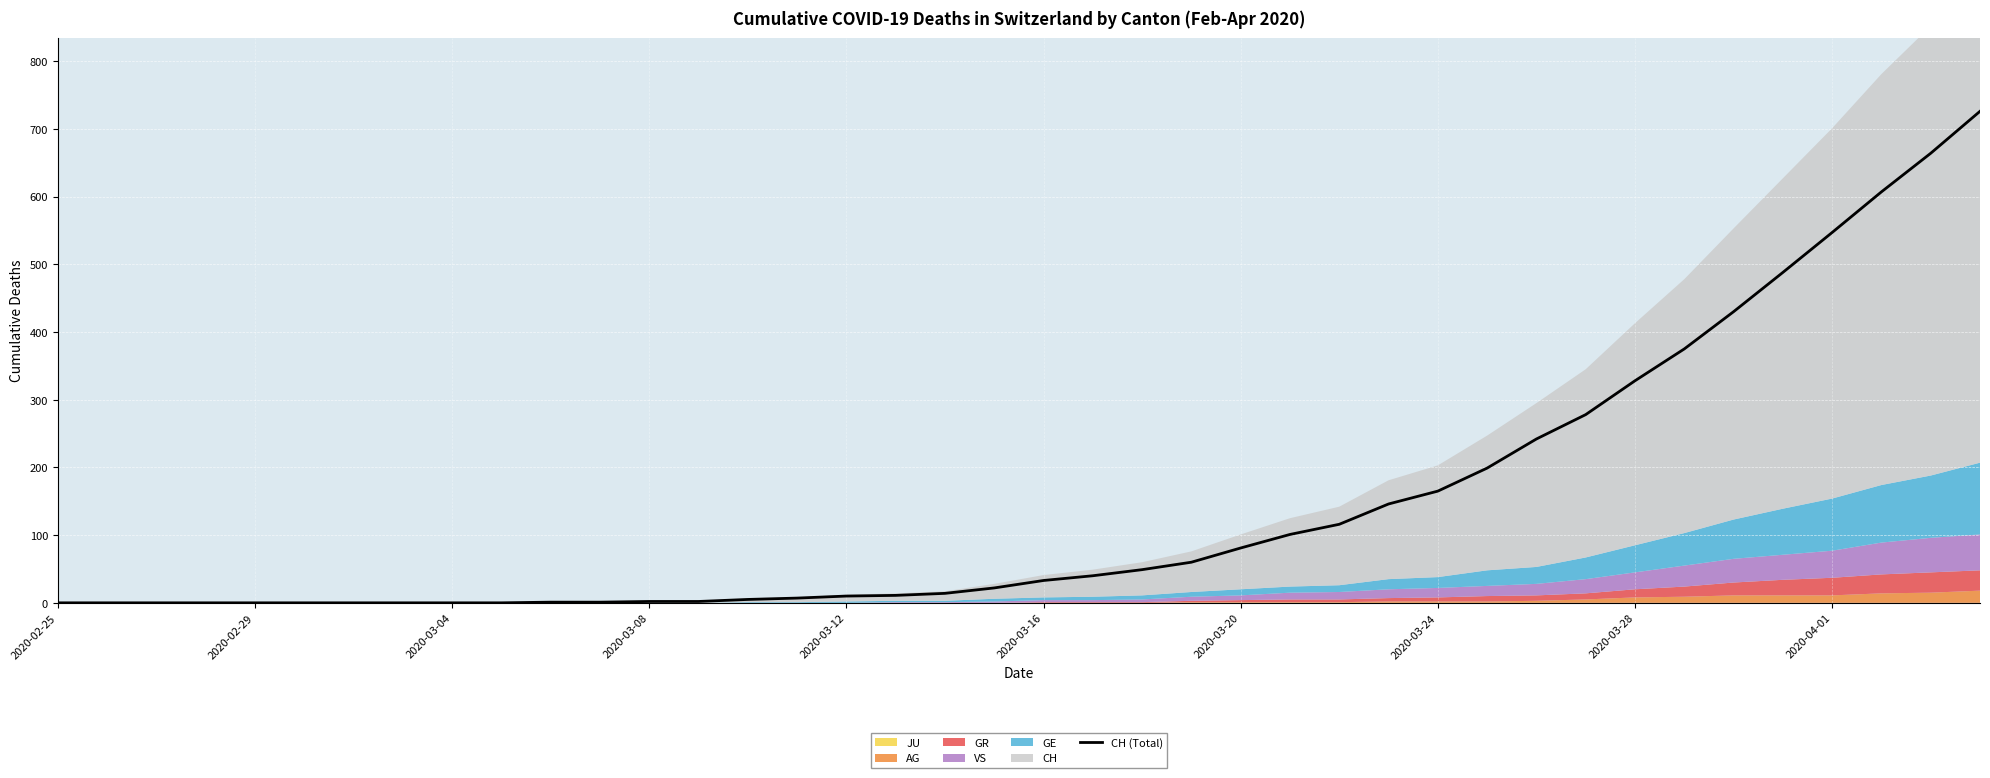

True or false: the data shows 547 at 2020-04-01.

True